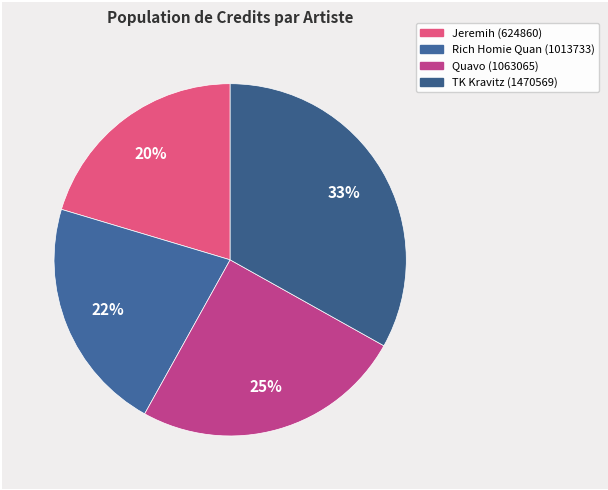

To the nearest percent, what portion does TK Kravitz (1470569) represent?

33%